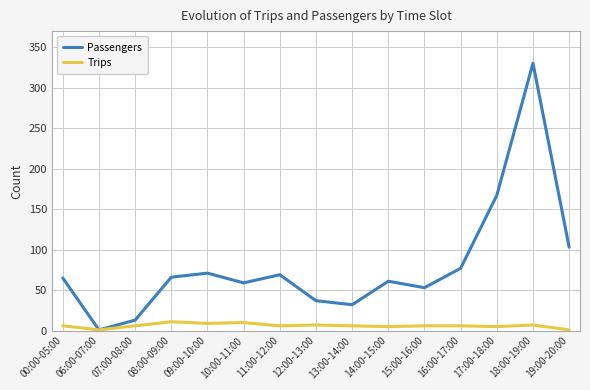

True or false: Trips has a value of 7 at 18:00-19:00.

True